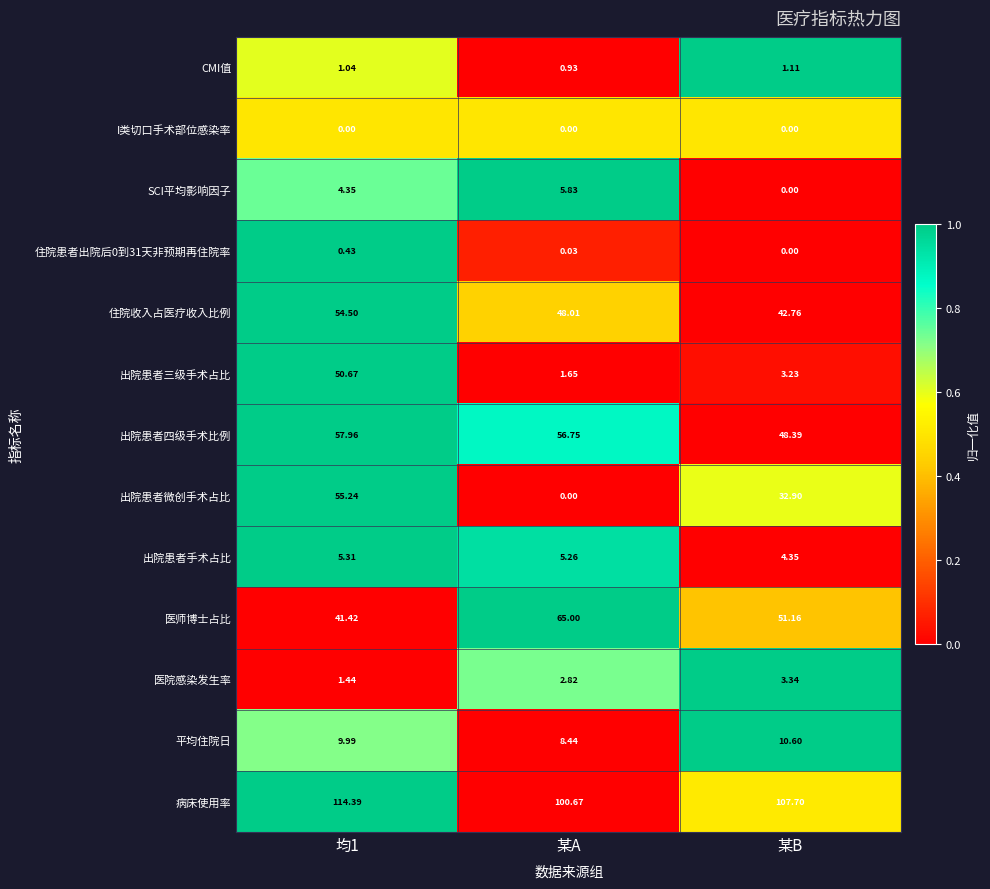

Is the value of SCI平均影响因子 at 某A greater than the value of 出院患者手术占比 at 均1?

Yes